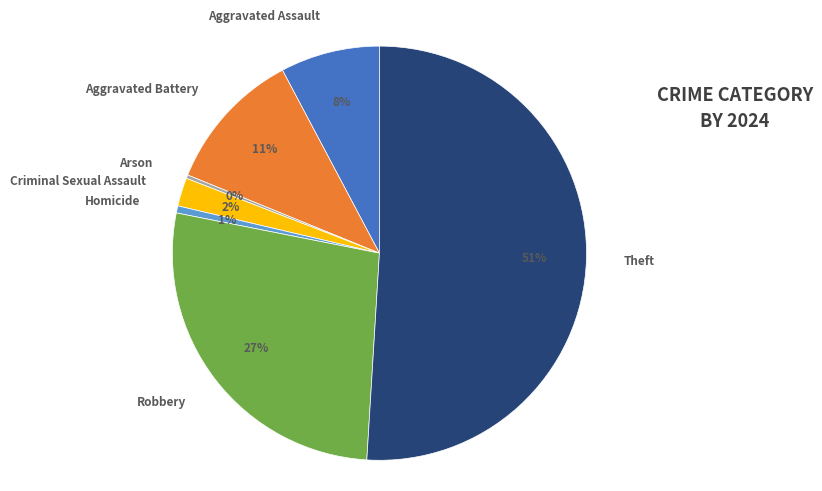

True or false: Aggravated Battery accounts for 11% of the total.

True